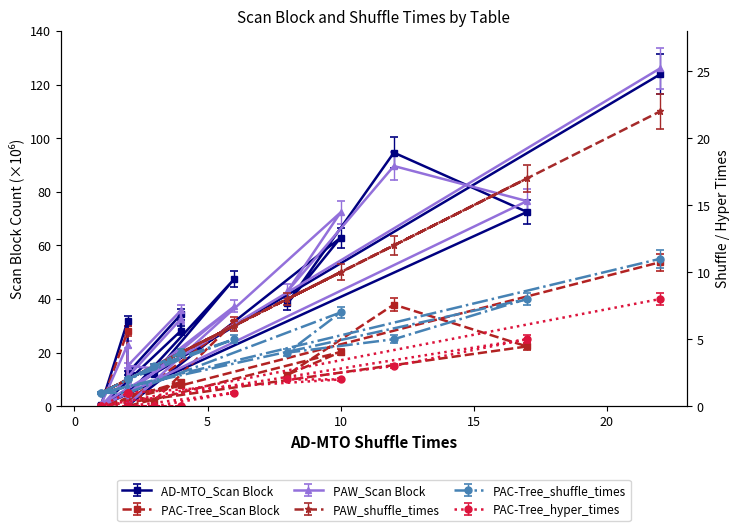

True or false: PAW_Scan Block and PAC-Tree_Scan Block cross at least once.

True